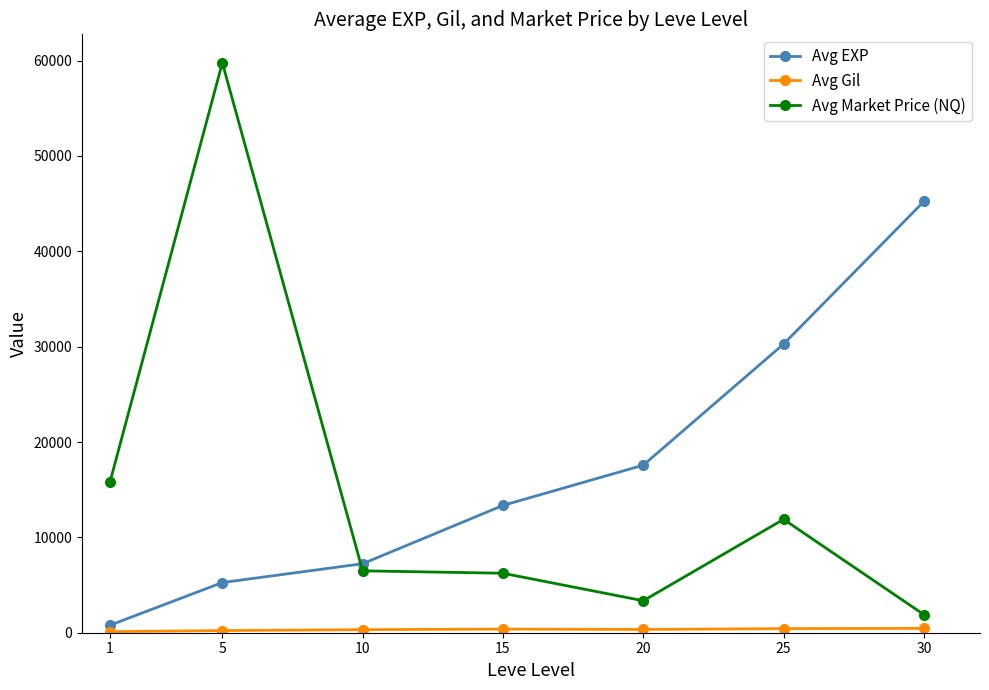

How many lines are shown in the chart?

3